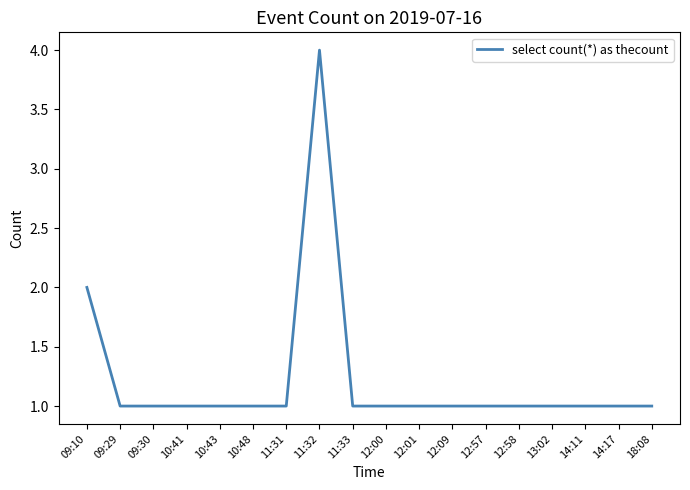

How many lines are shown in the chart?

1